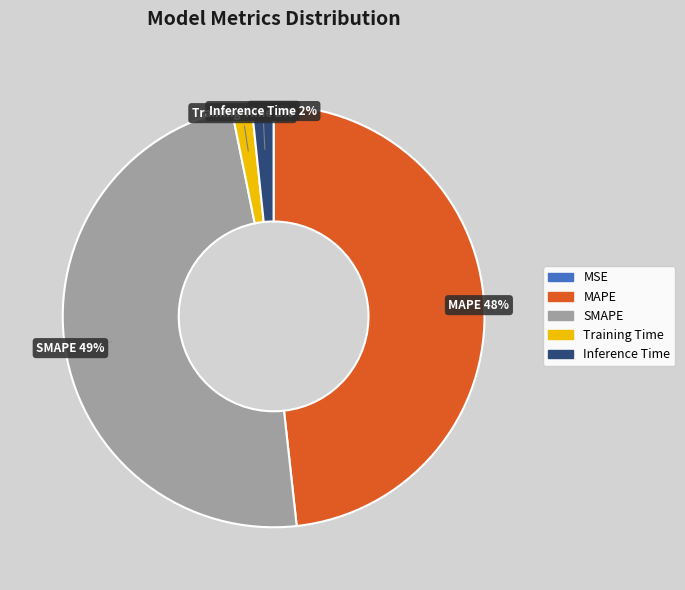

Do Training Time and Inference Time together represent more than half of the pie?

No